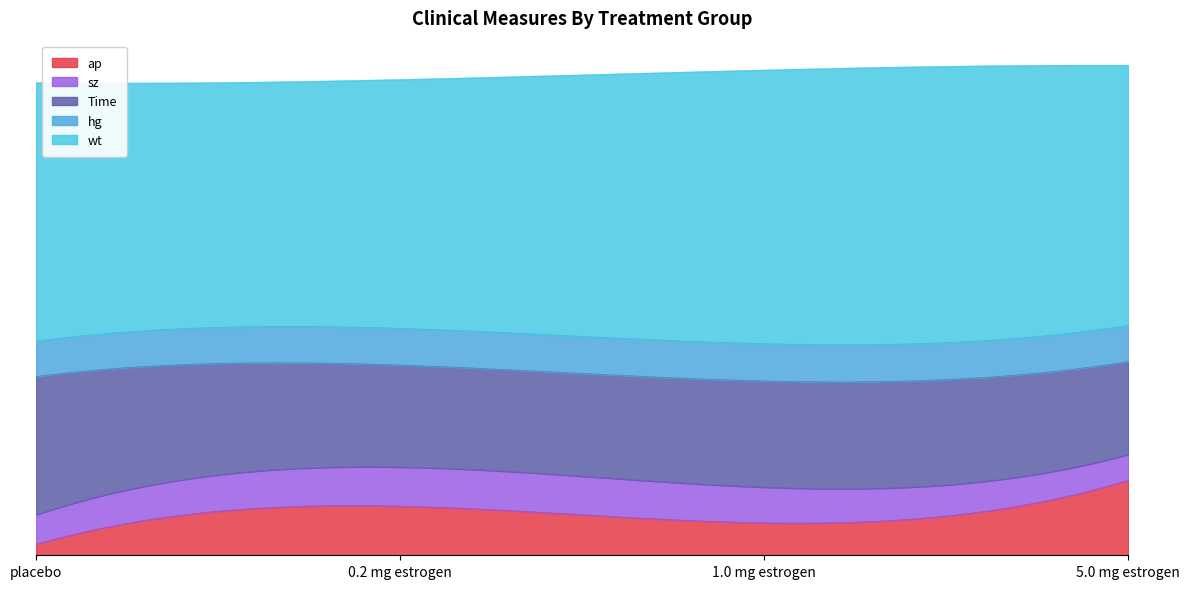

Count the hg values in the range 13 to 14.

3